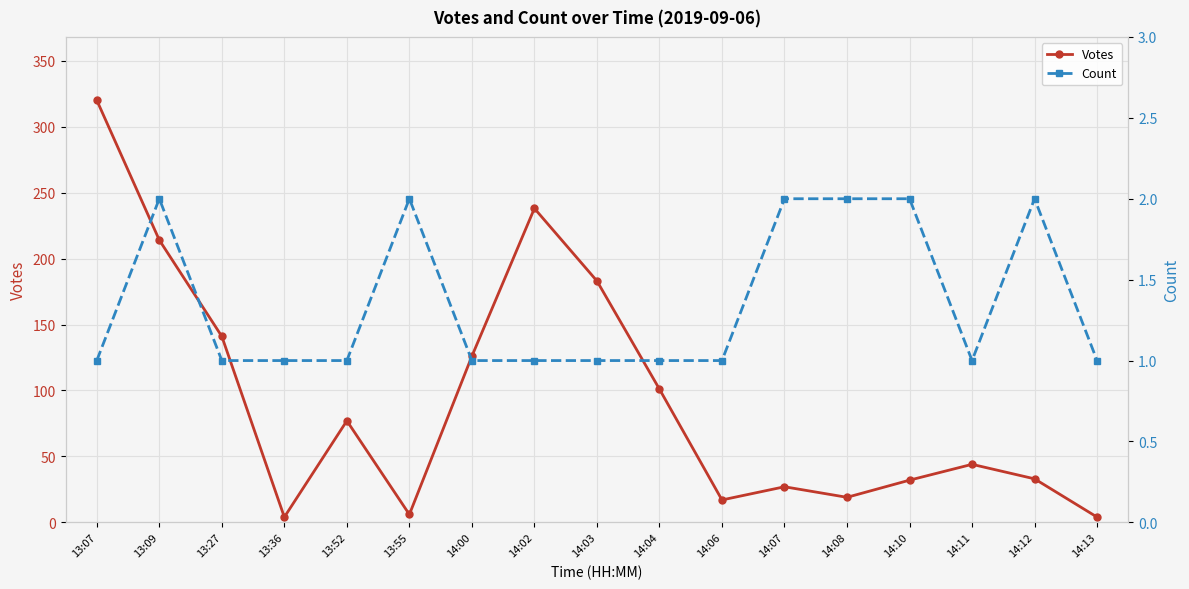

What is the label of the 12th point from the left?

14:07